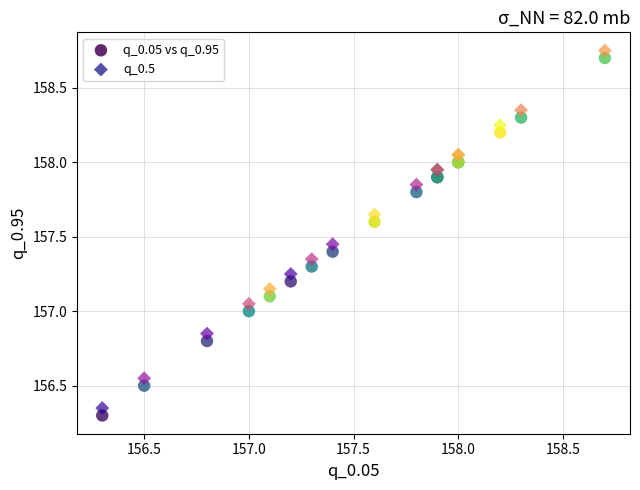

What is the X range (max minus min) for the scatter plot?

2.4